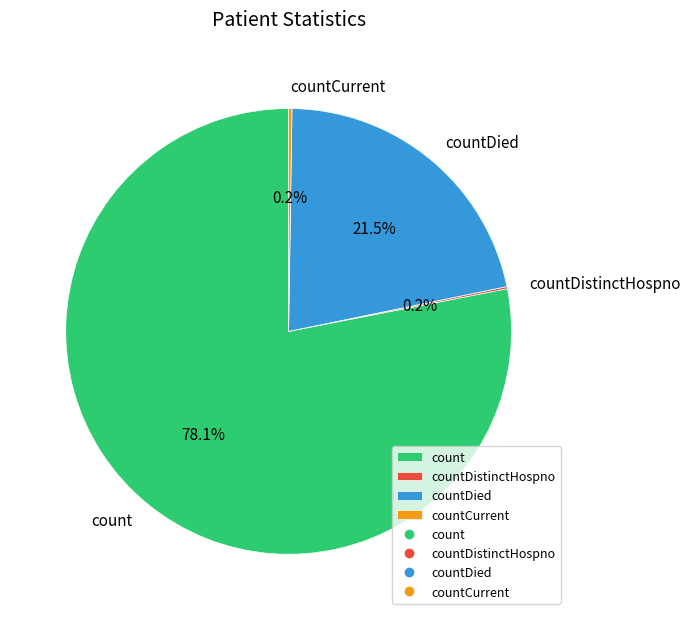

Is there any slice that represents more than half of the pie?

Yes